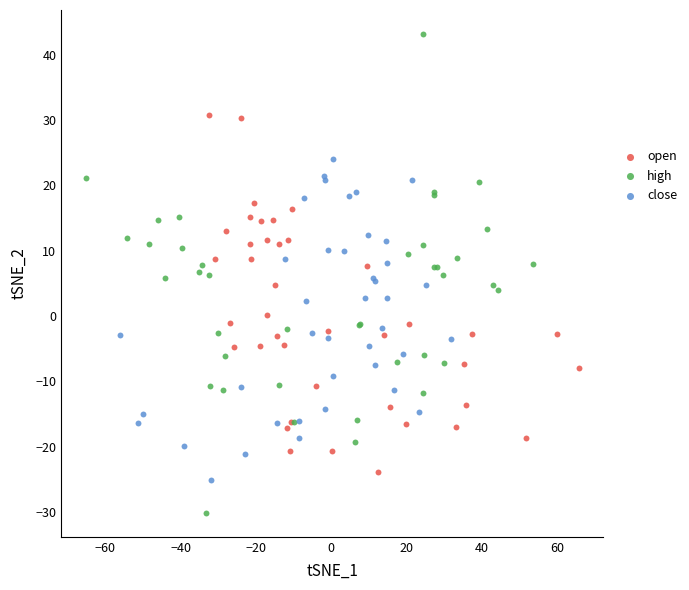

Which series has the widest spread of Y values?

high